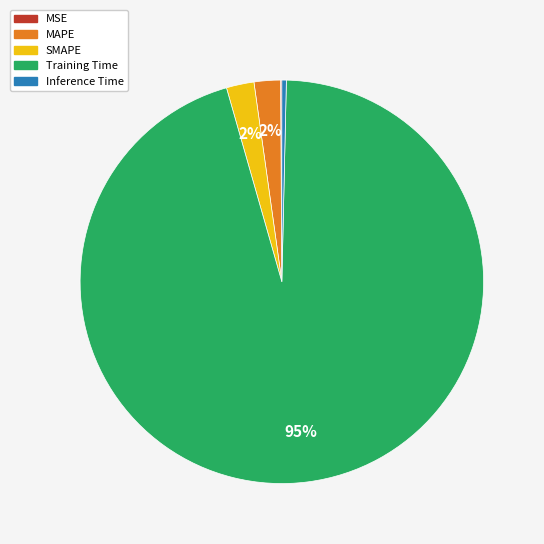

Which has a higher value, Training Time or MAPE?

Training Time